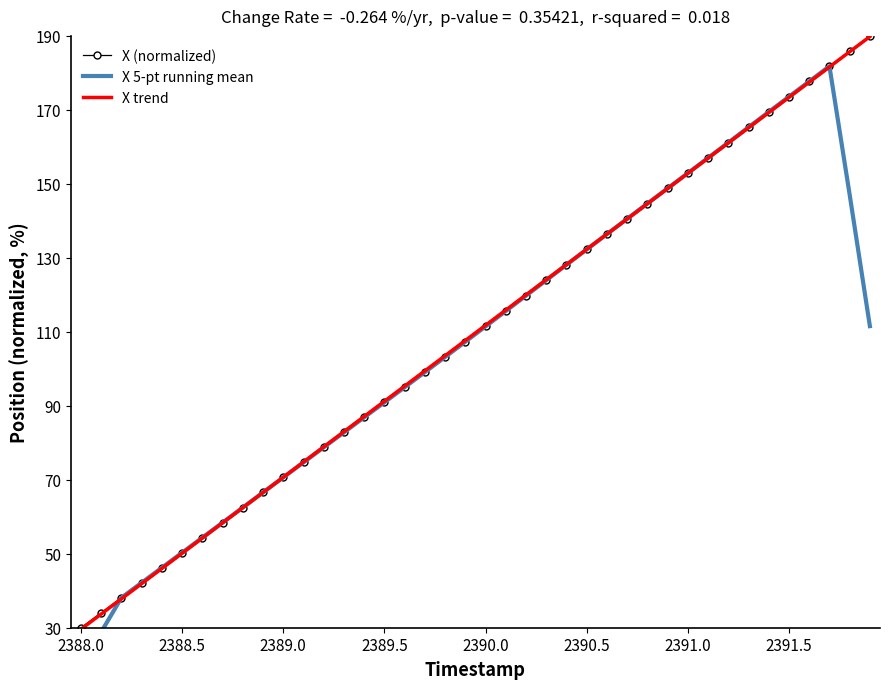

What is the difference between the second highest and second lowest values in the X 5-pt running mean series?

148.8